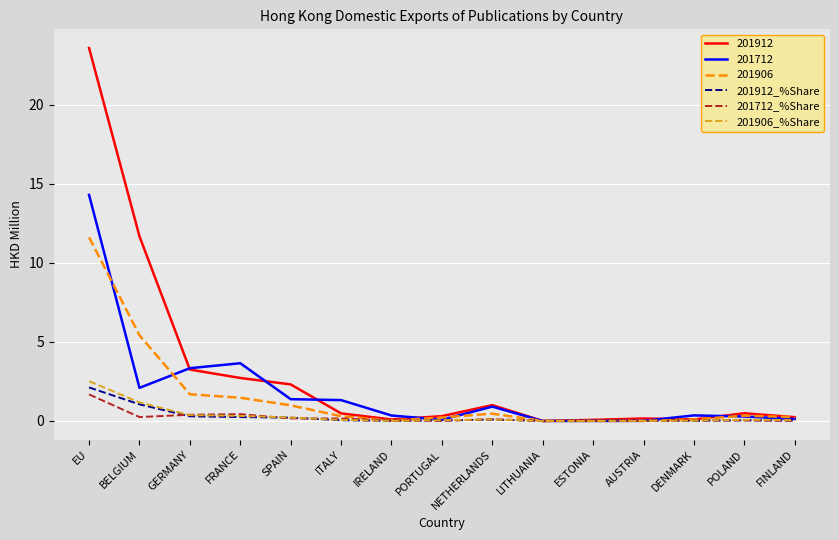

What is the difference between the maximum and minimum values in the 201712_%Share series?

1.7